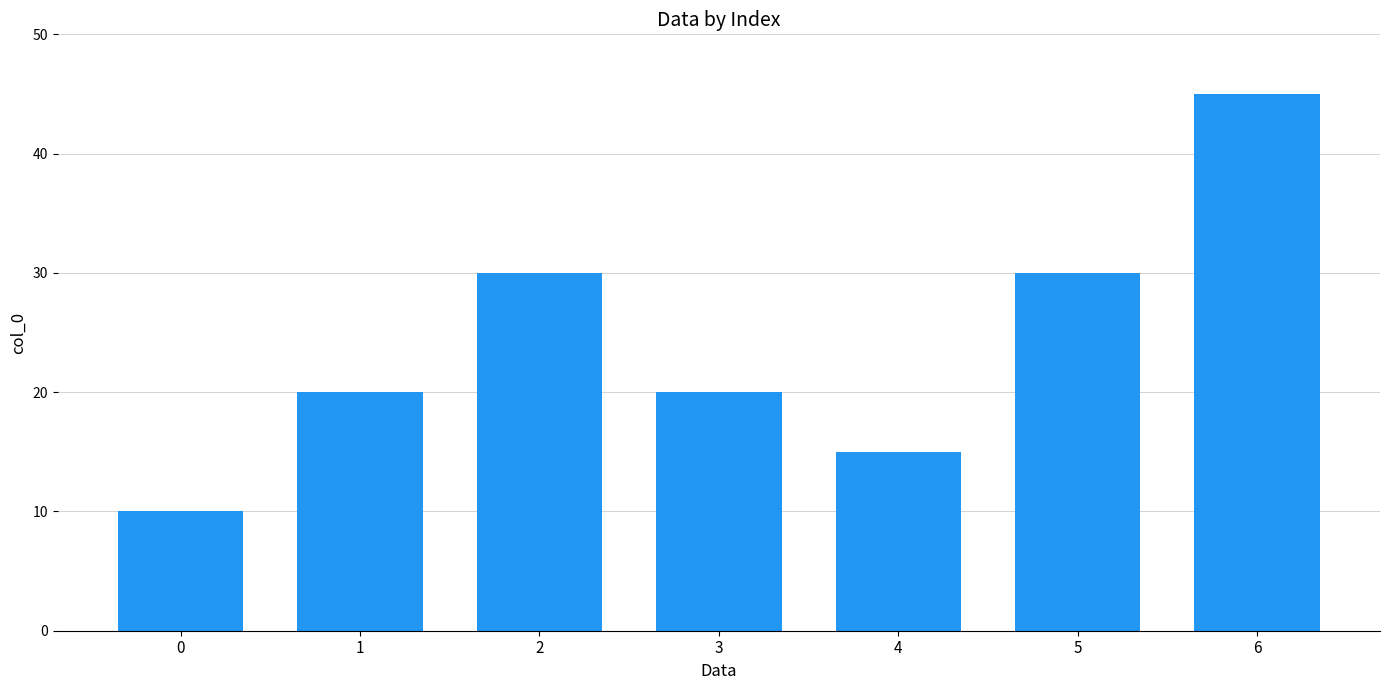

Is it true that the value at 2 is 30?

True